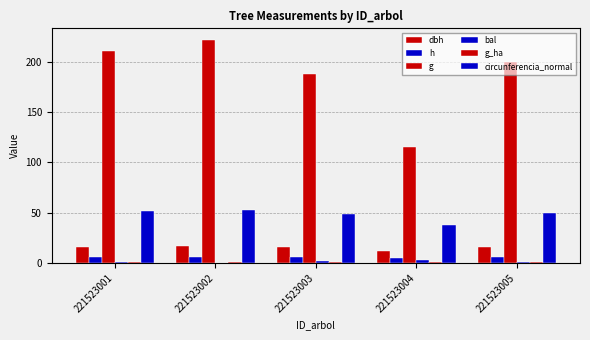

What is the difference between the highest and lowest values at 221523004?

114.3